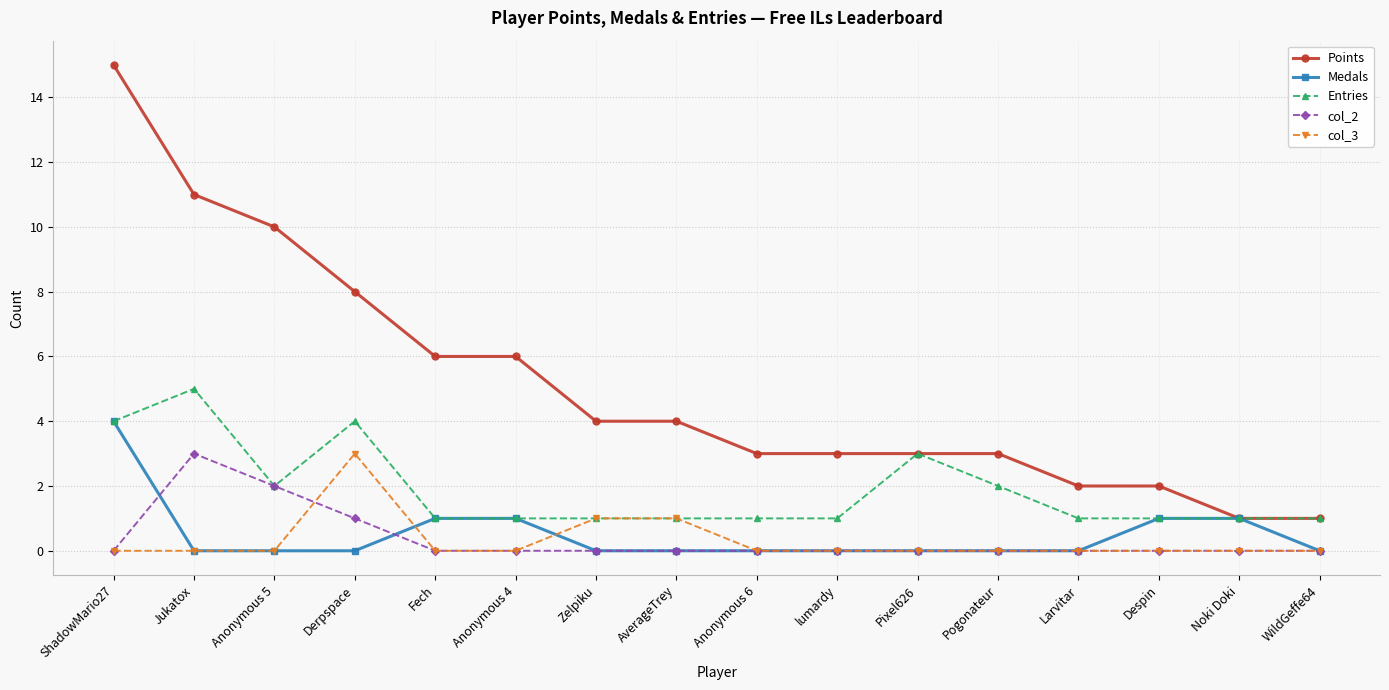

True or false: col_2 and Points cross at least once.

False